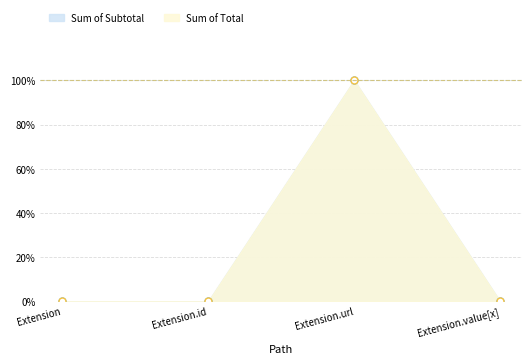

True or false: Sum of Total and Sum of Subtotal cross at least once.

False